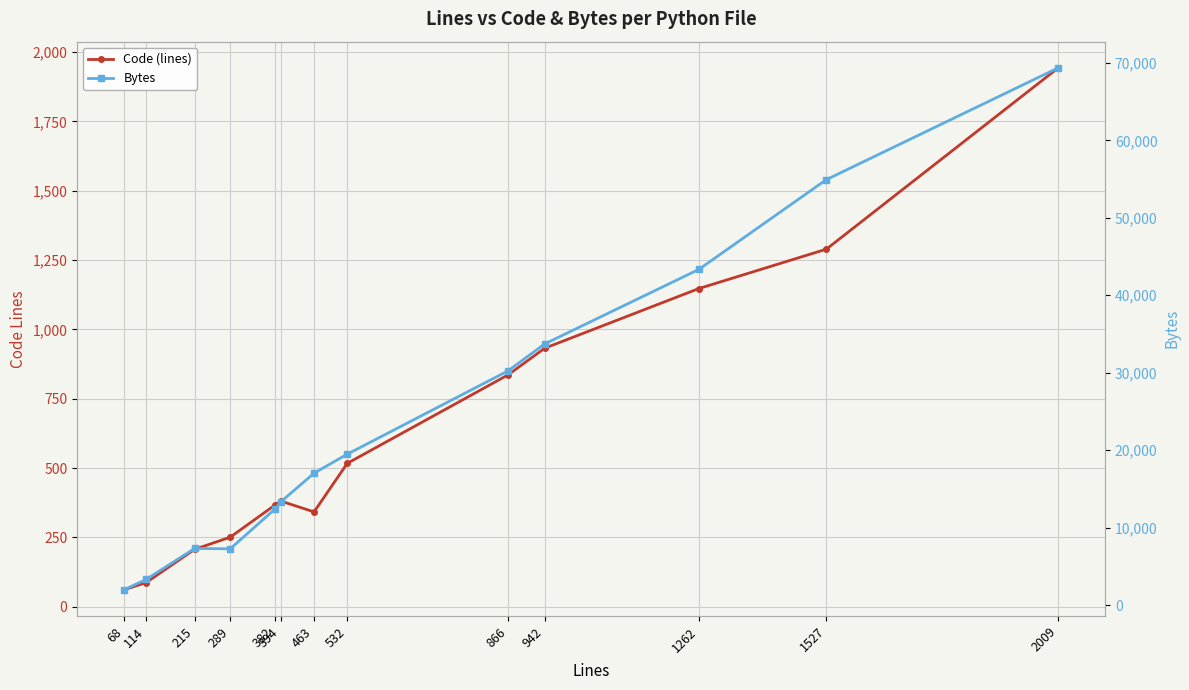

True or false: Bytes has more than 1 interior local peaks.

False